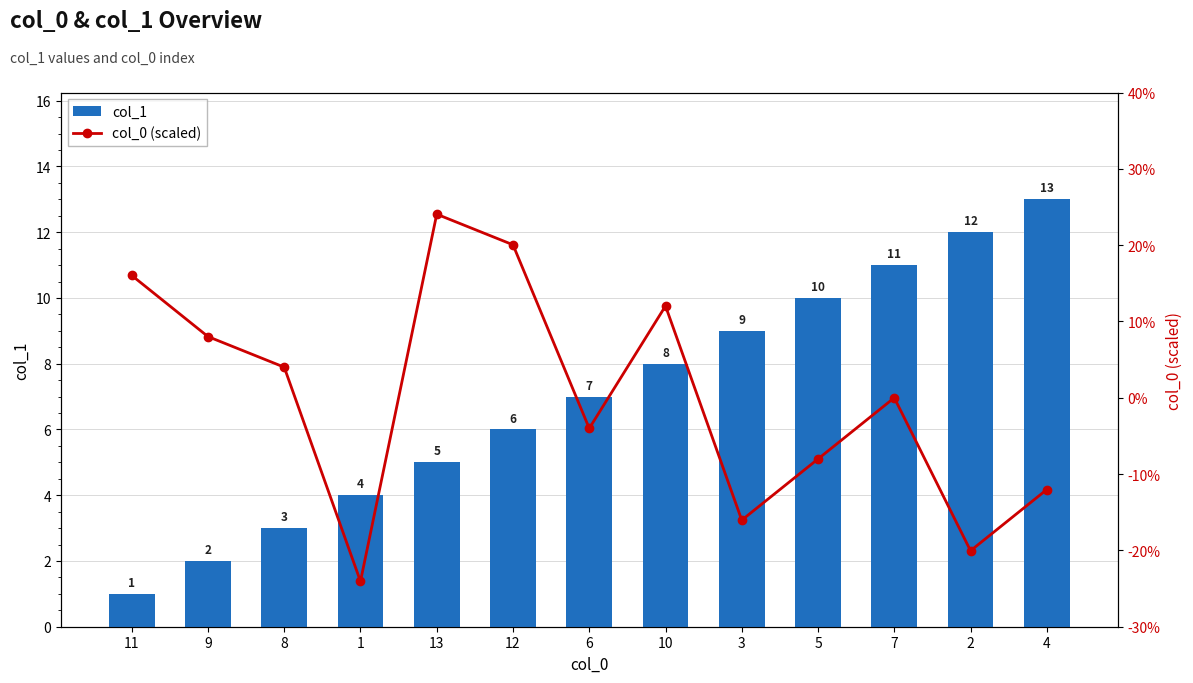

List the series in order of their peak value, lowest first.

col_1, col_0 (scaled)